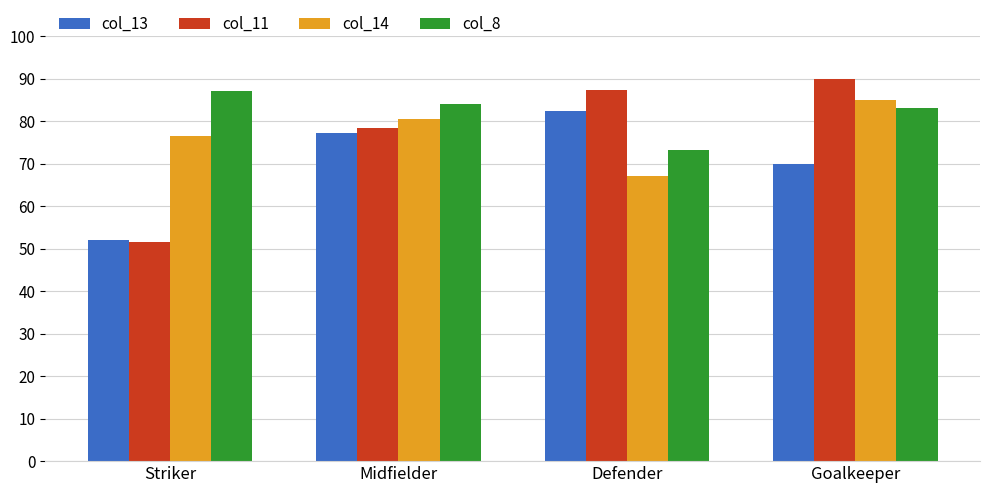

What is the approximate value of col_14 at Midfielder?

80.6